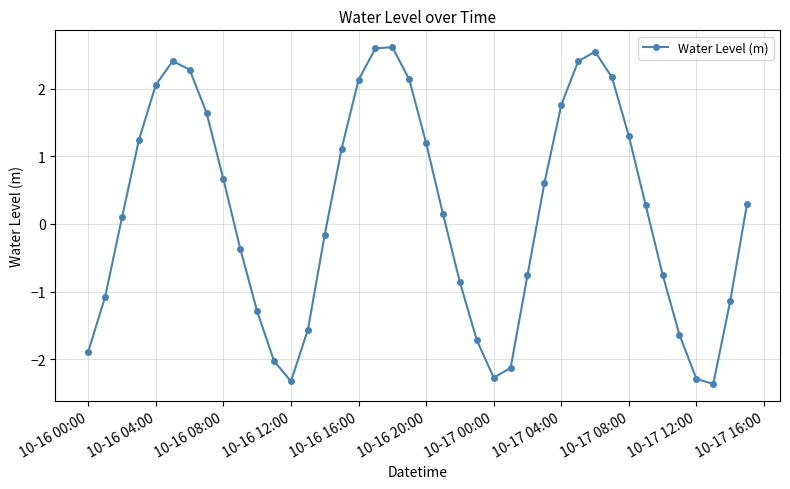

True or false: the data has more than 2 interior local peaks.

True